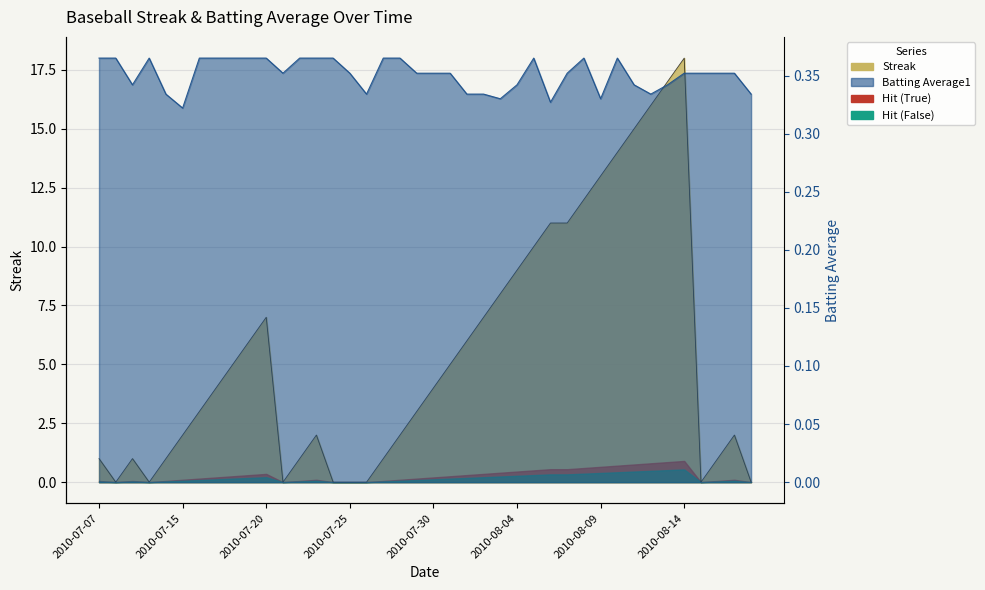

Which category has the lowest value in the Streak series?

2010-07-08